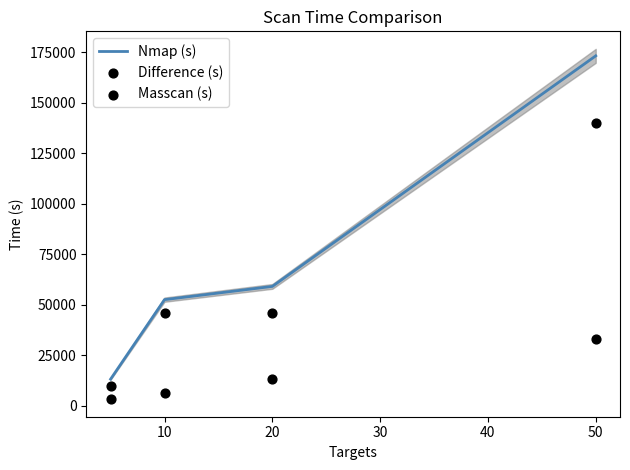

At how many categories does at least one series exceed 133993?

1